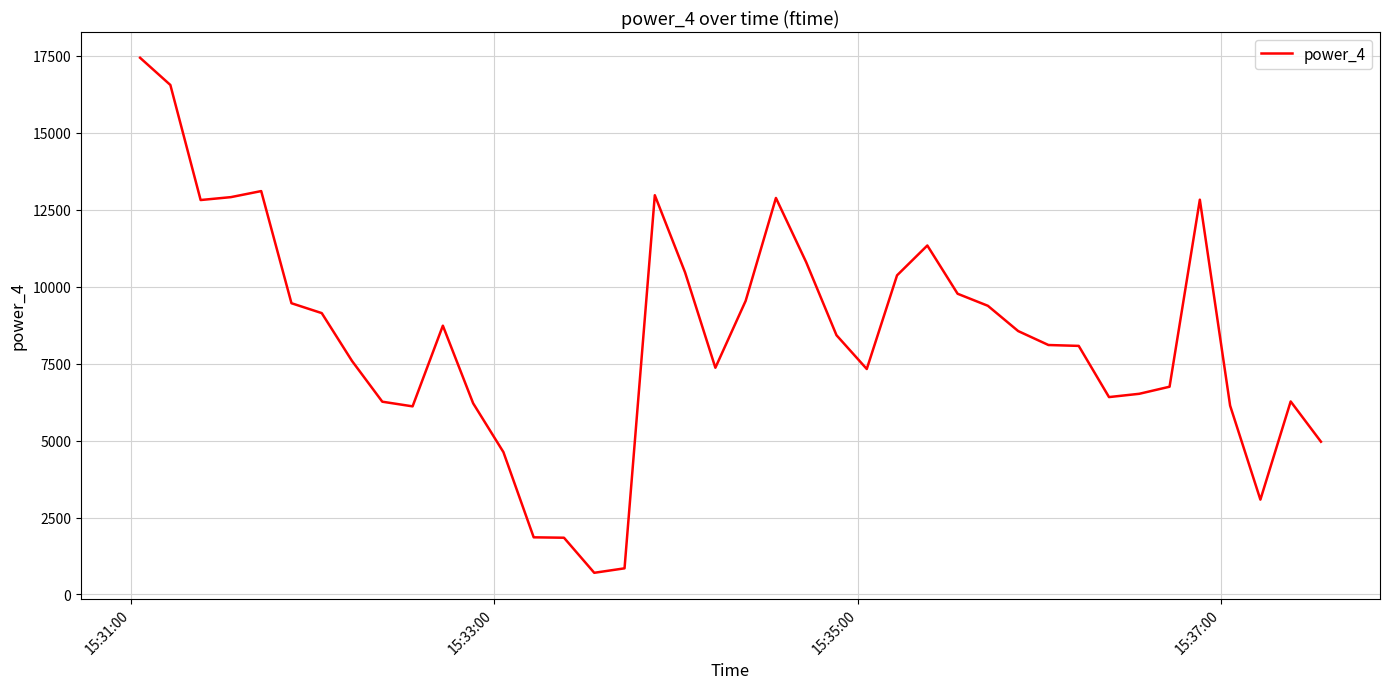

How many values exceed 8422?

20